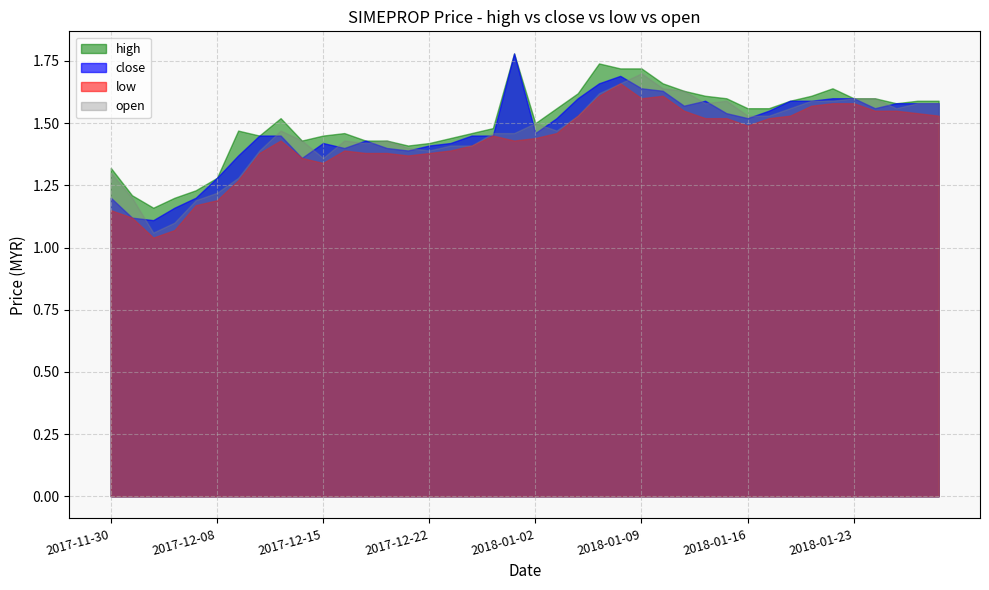

The high series shows 2.9 at 2018-01-09. True or false?

False